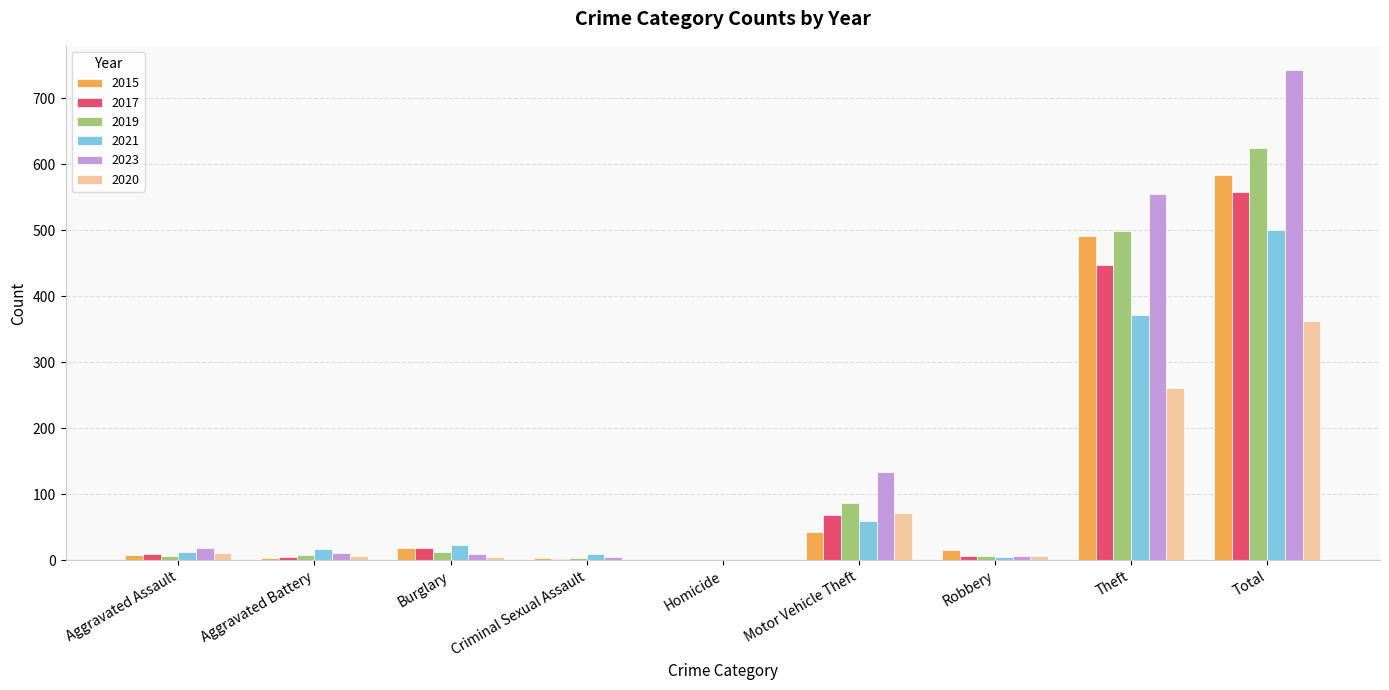

How many data points does each series have?

9